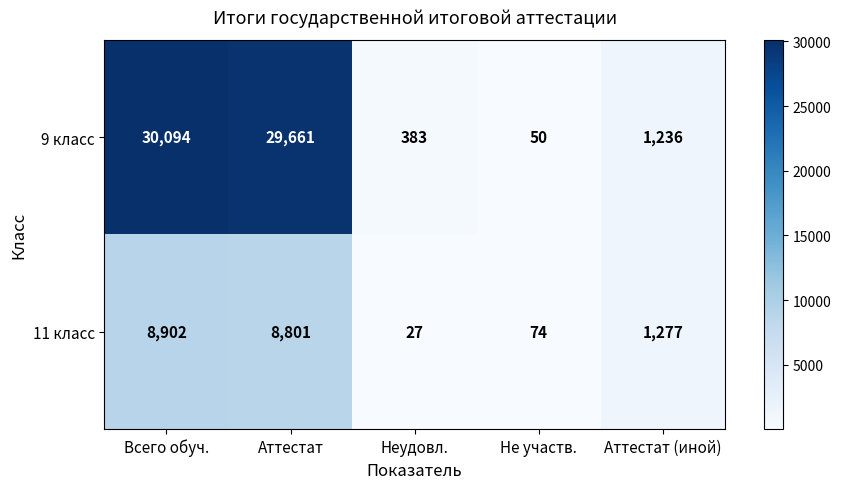

At which category is the sum across all series the highest?

Всего обуч.